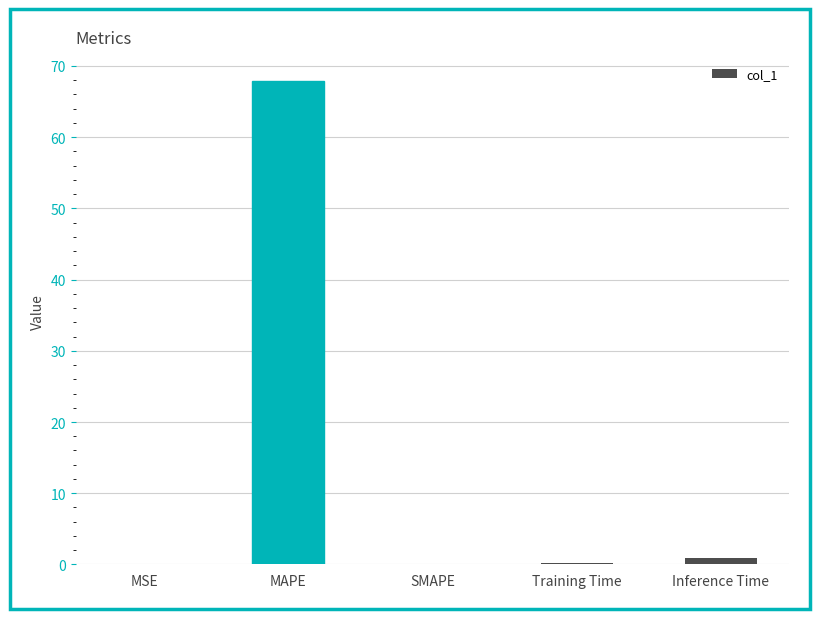

What is the greatest value displayed?

67.9